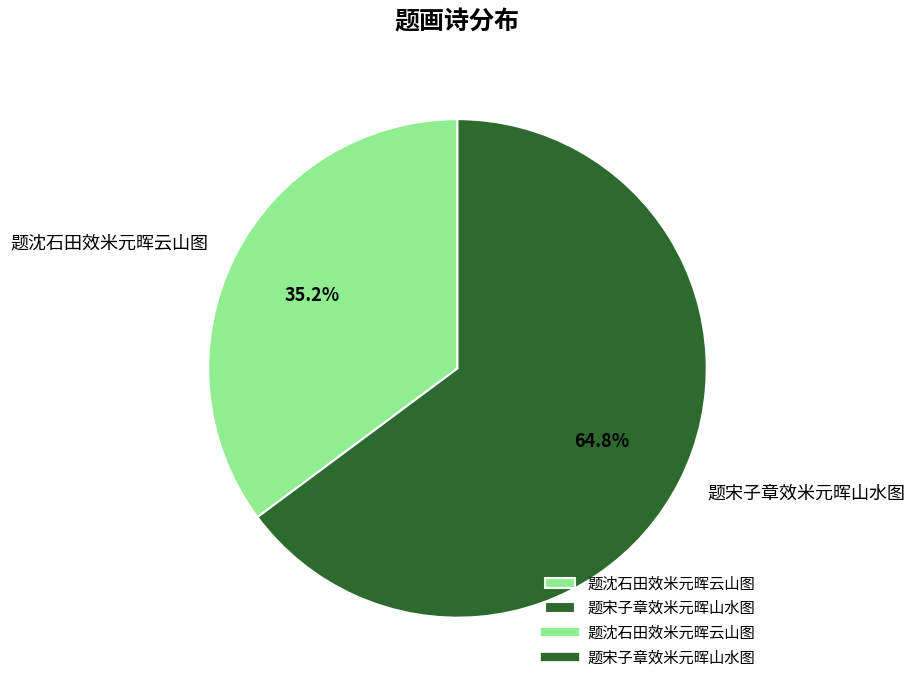

To the nearest percent, what portion does 题宋子章效米元晖山水图 represent?

65%